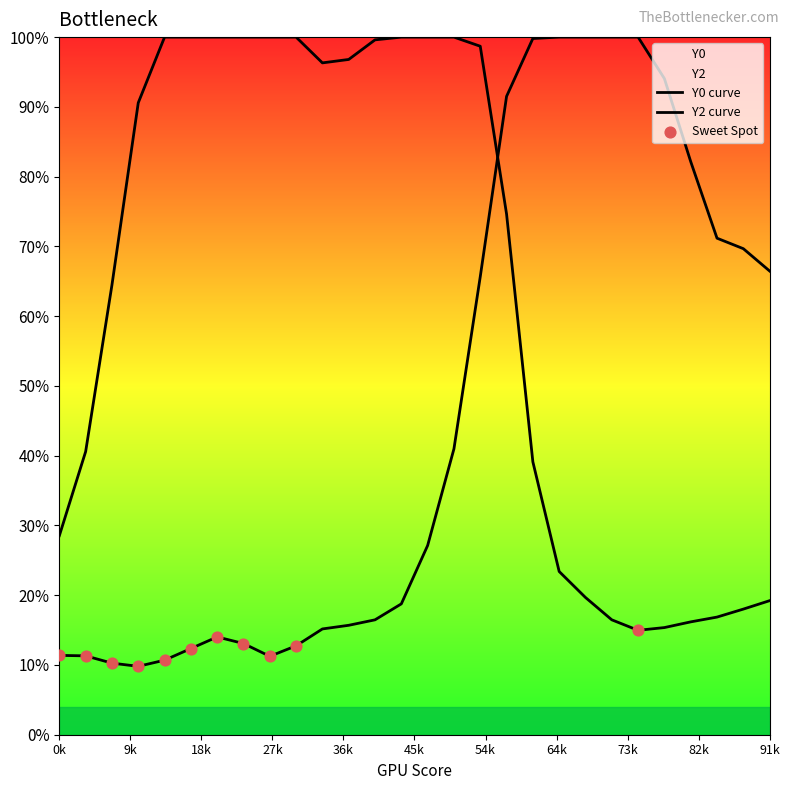

Which series has the largest total across all categories?

Y0